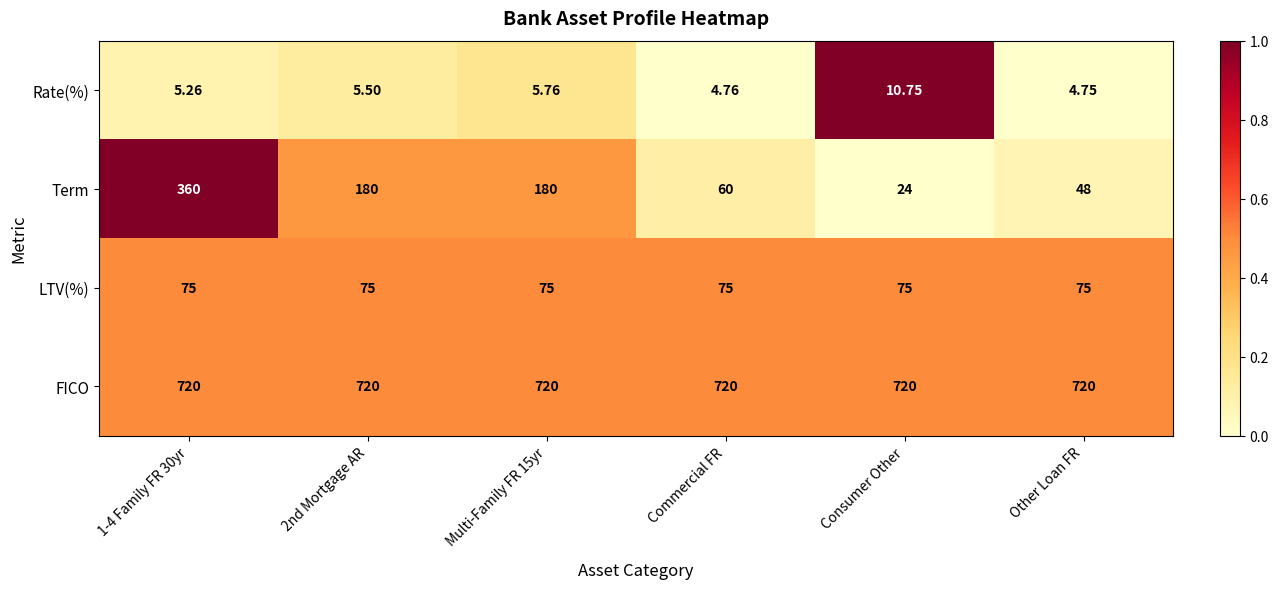

Which series has the largest total across all categories?

FICO